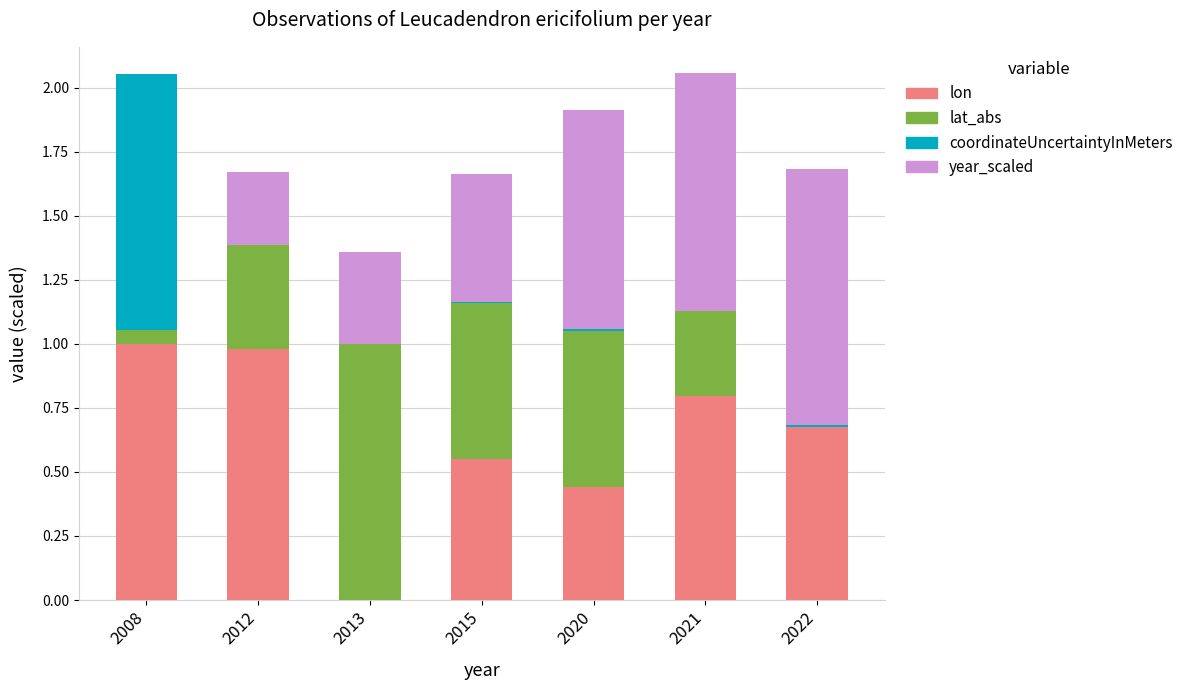

What is the sum of all lon values?

4.4